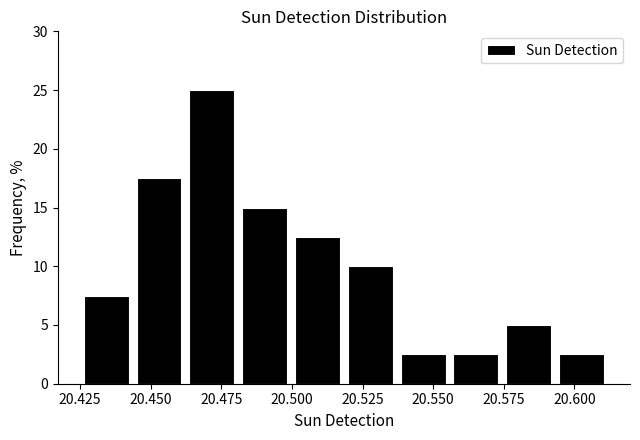

Read against the x-axis, roughly where is the centre of the tallest bar?

20.470